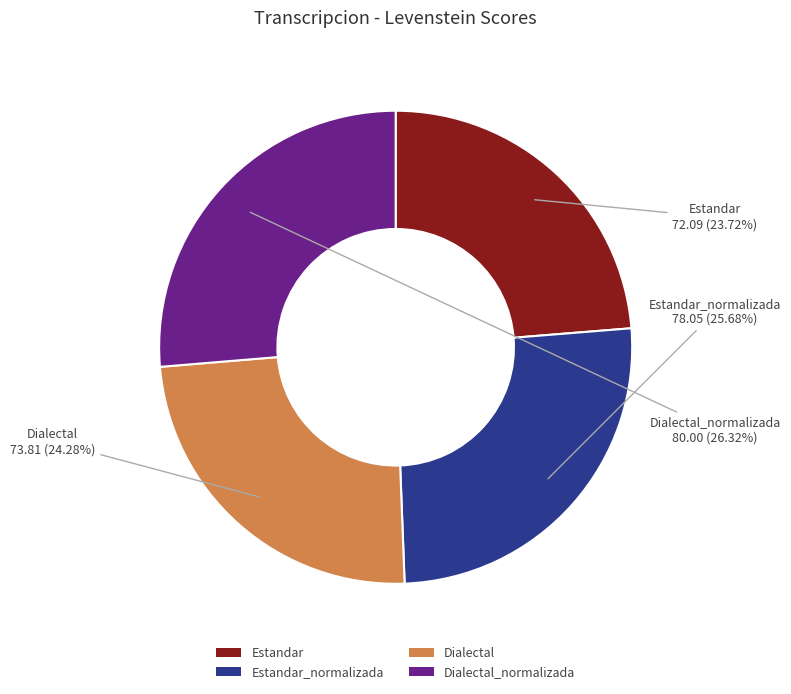

To the nearest percent, what percentage of the pie is Estandar_normalizada?

26%